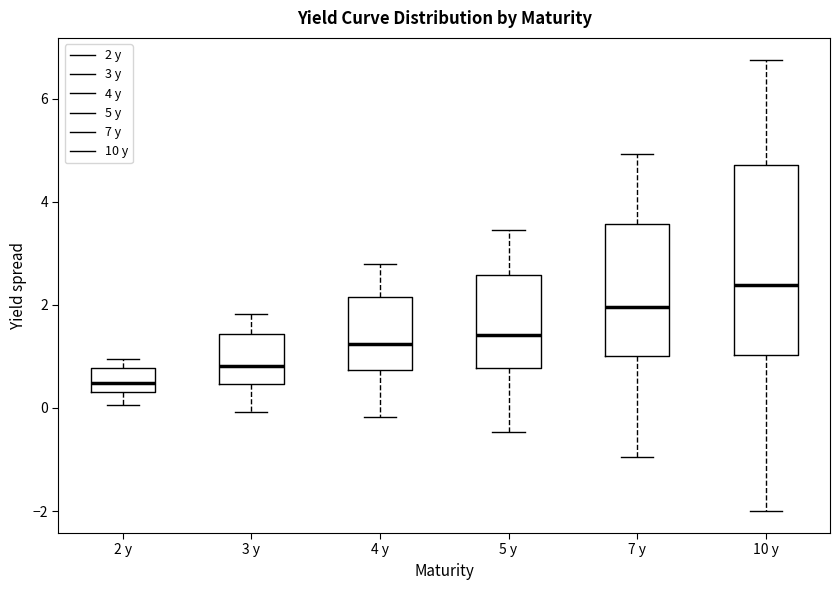

Reading left to right, transcribe this box plot: for each box, give where its median line is, the range the box spans, and where its two whiskers end, as read against the y-axis. The values are not printed on the chart, so give them approximately, as read against the axis.

2 y: median 0.4 (inside the box), box 0.4 to 0.8, whiskers 0.0 to 1.0
3 y: median 0.8, box 0.4 to 1.4, whiskers 0.0 to 1.8
4 y: median 1.2, box 0.8 to 2.2, whiskers -0.2 to 2.8
5 y: median 1.4, box 0.8 to 2.6, whiskers -0.4 to 3.4
7 y: median 2.0, box 1.0 to 3.6, whiskers -1.0 to 5.0
10 y: median 2.4, box 1.0 to 4.8, whiskers -2.0 to 6.8